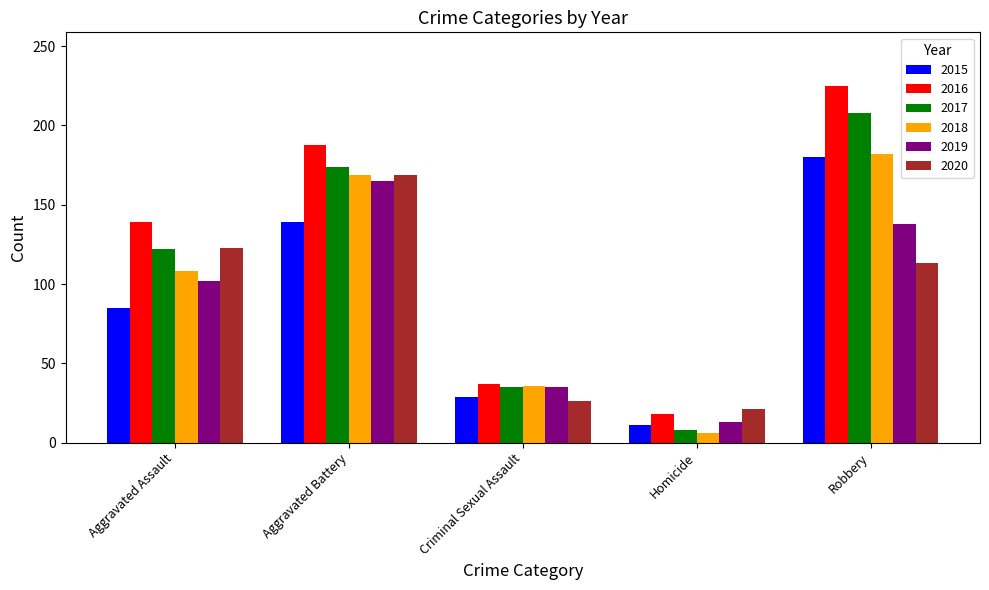

What is the minimum value shown in the chart?

6